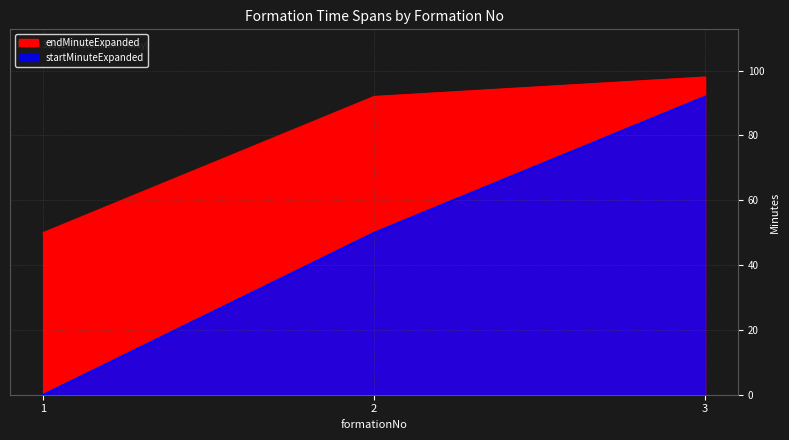

What is the difference between the maximum and minimum values in the endMinuteExpanded series?

48